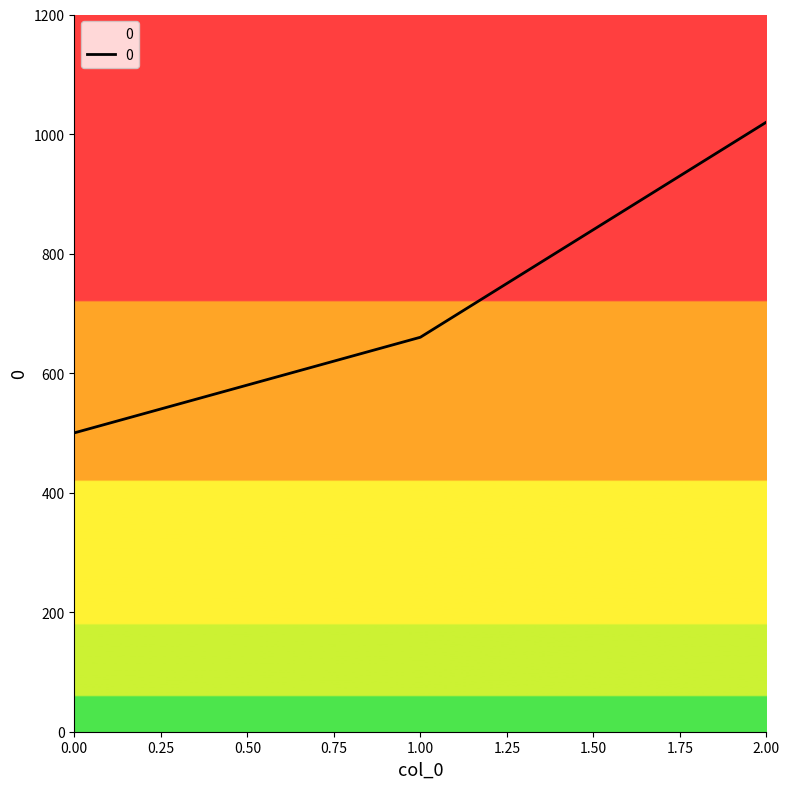

How many values are between 500 and 1020?

3